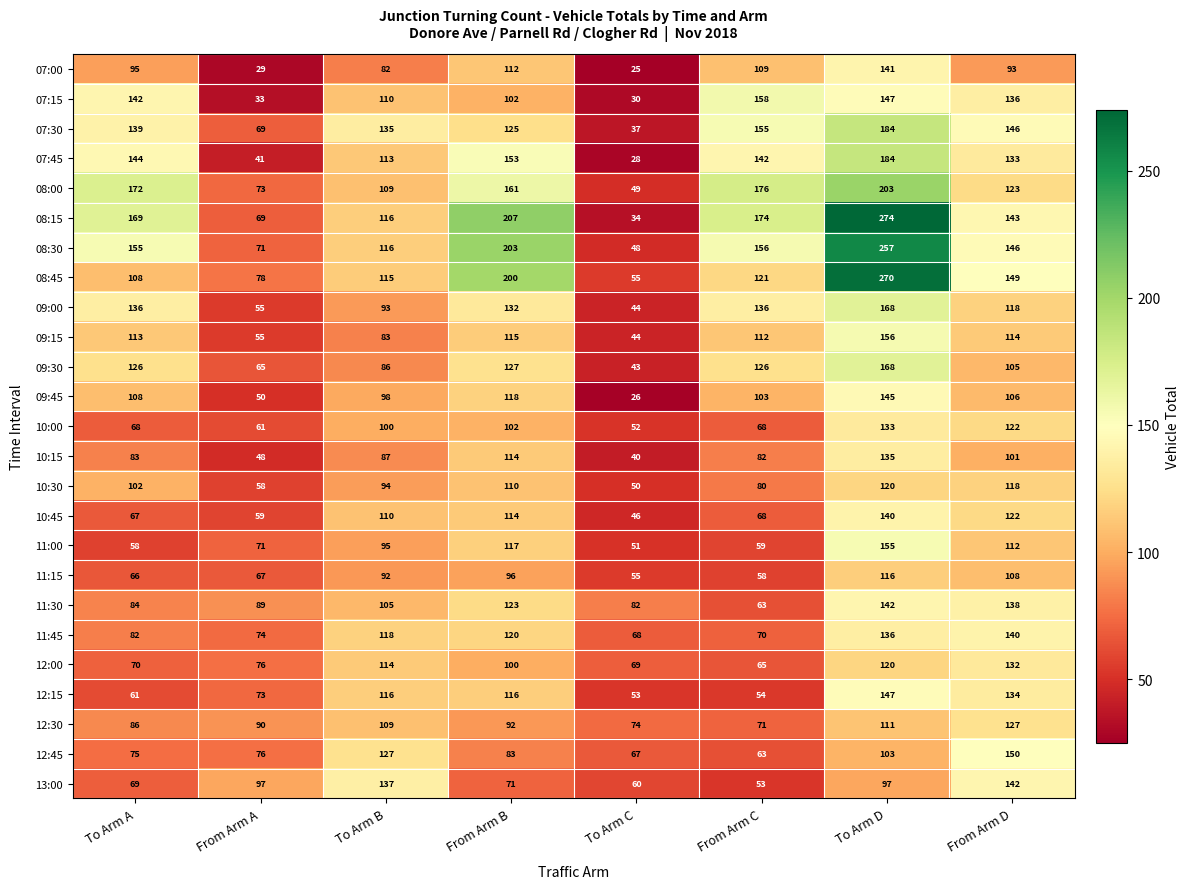

What is the average value of the 12:30 series?

95